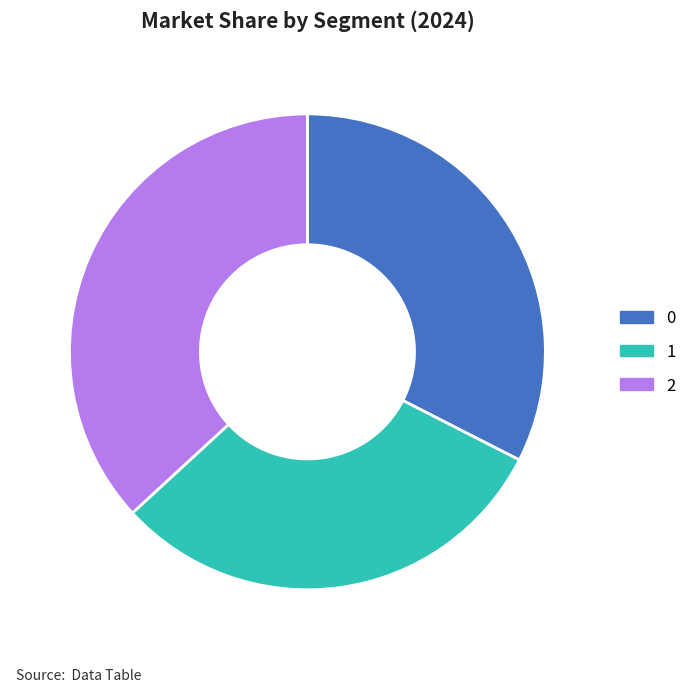

Count the number of slices in the pie.

3